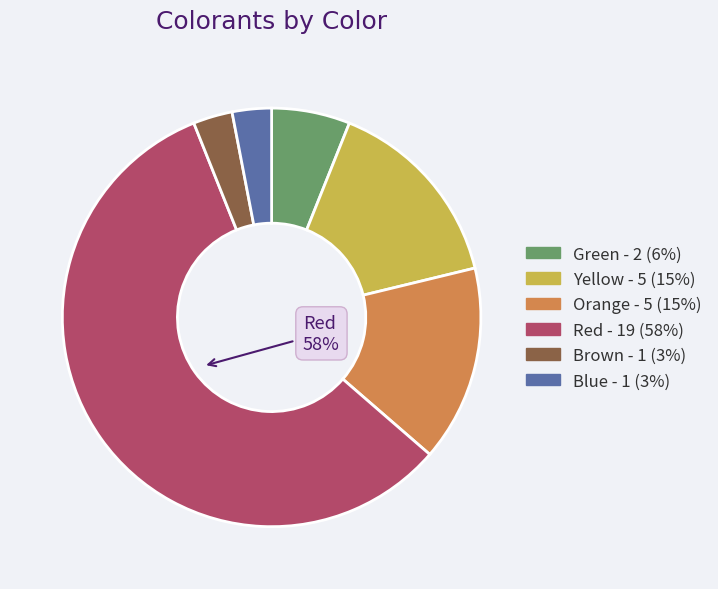

To the nearest percent, what is the difference between the Green and Red slice percentages?

52%